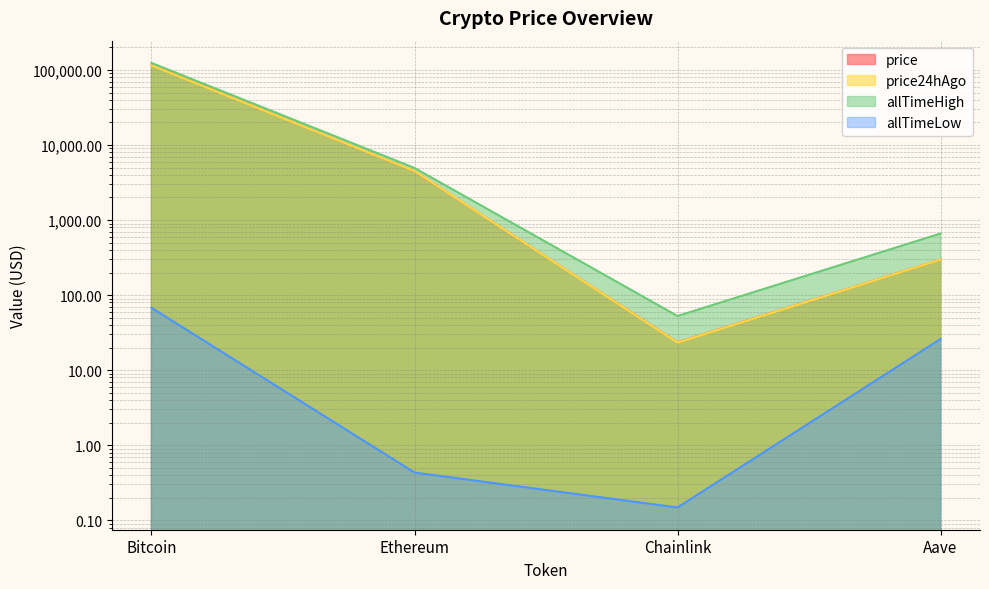

At which category is the sum across all series the highest?

Bitcoin